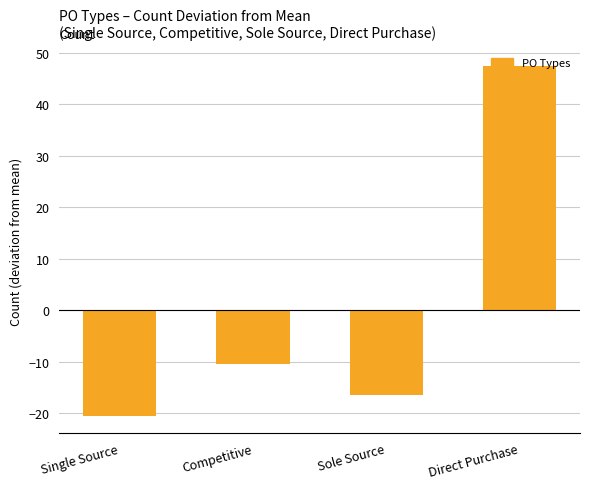

The value at Single Source is -29.7. True or false?

False